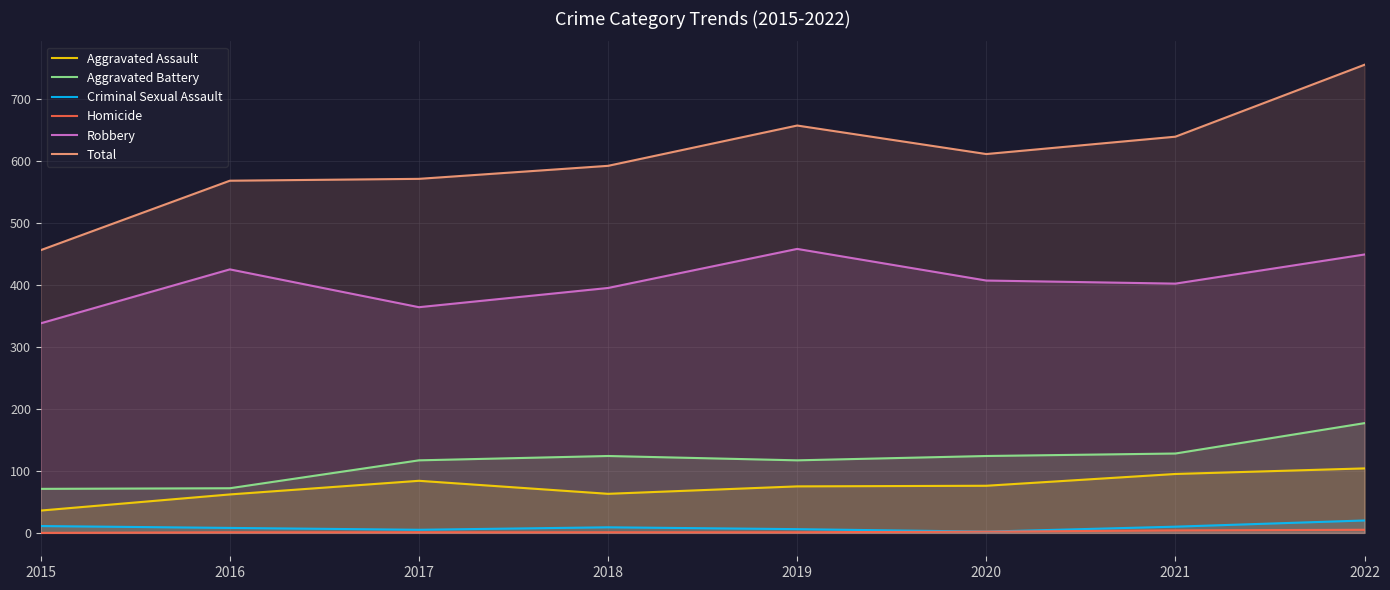

Read the Robbery value at 2015, to the nearest 5.

340